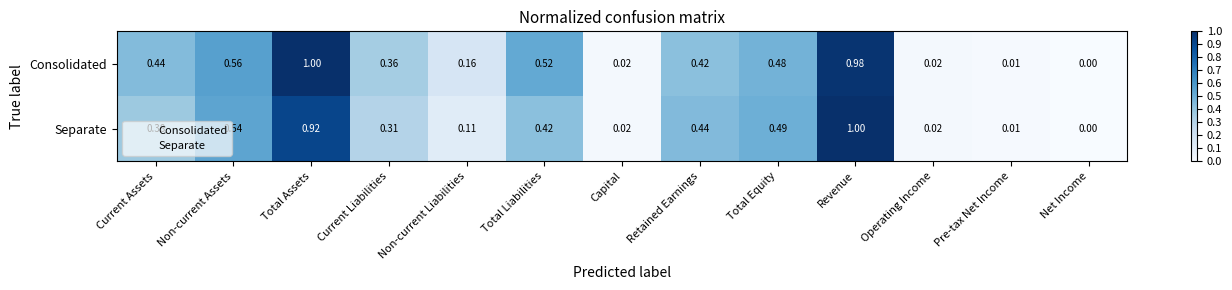

Which series changed the most between Total Assets and Revenue?

Separate